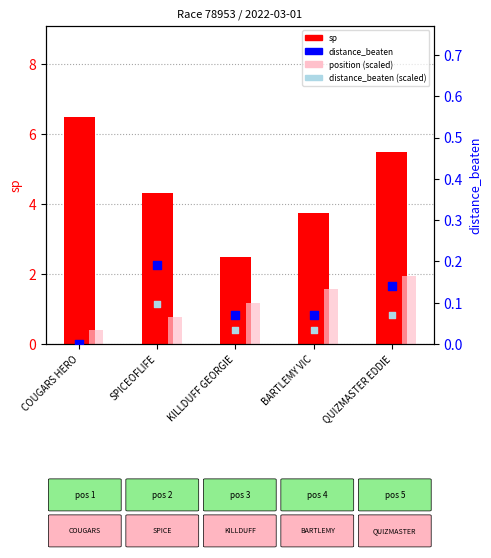

Which series has the largest total across all categories?

sp